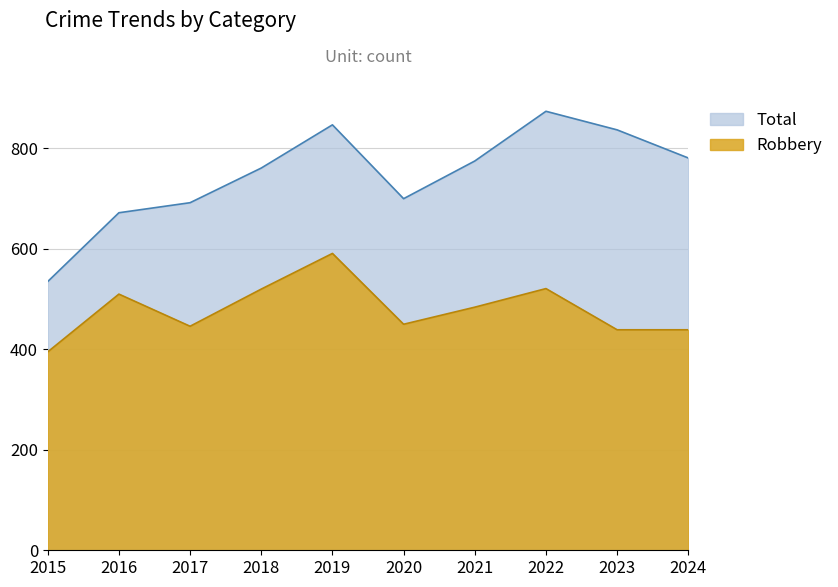

Reading right to left, extract all data points from this chart.

Total: 781	837	874	775	700	847	761	692	672	535
Robbery: 439	439	521	484	450	591	520	446	510	395